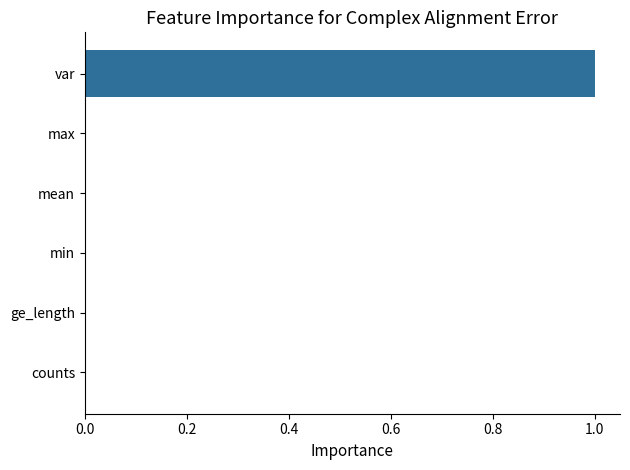

How many distinct data groups are displayed?

1